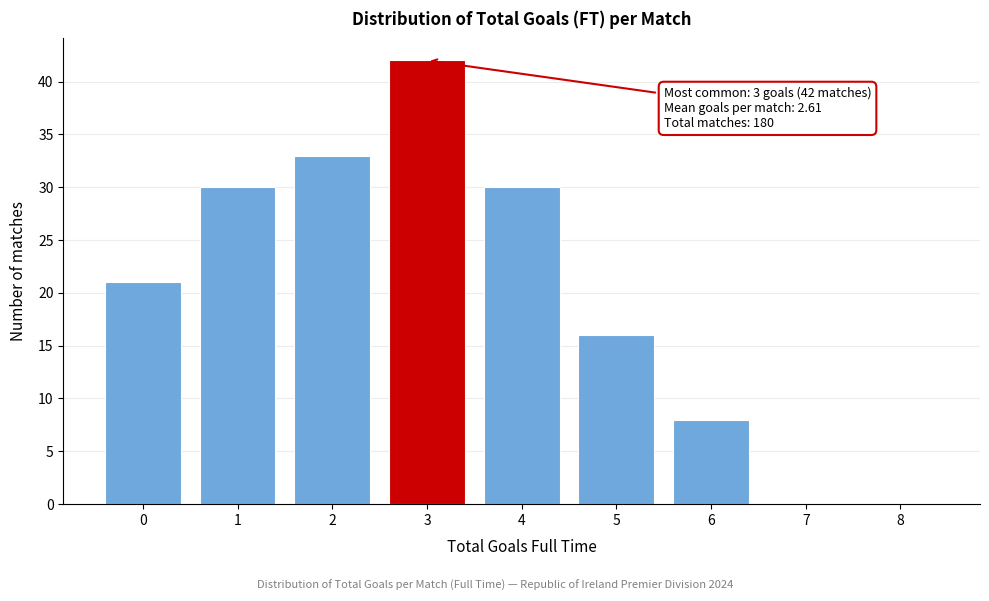

Which range on the x-axis has the tallest bar?

2.5 to 3.5